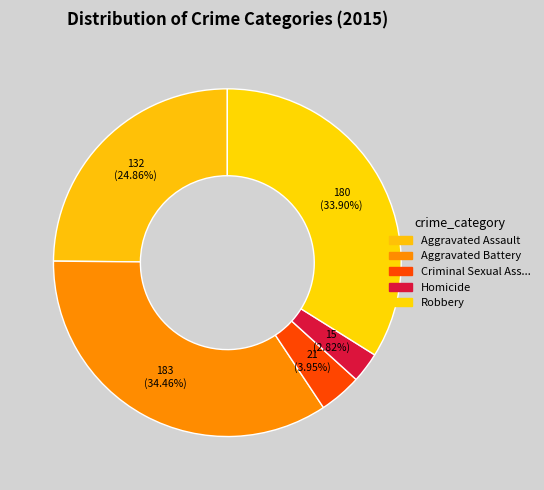

How many segments does this pie chart have?

5